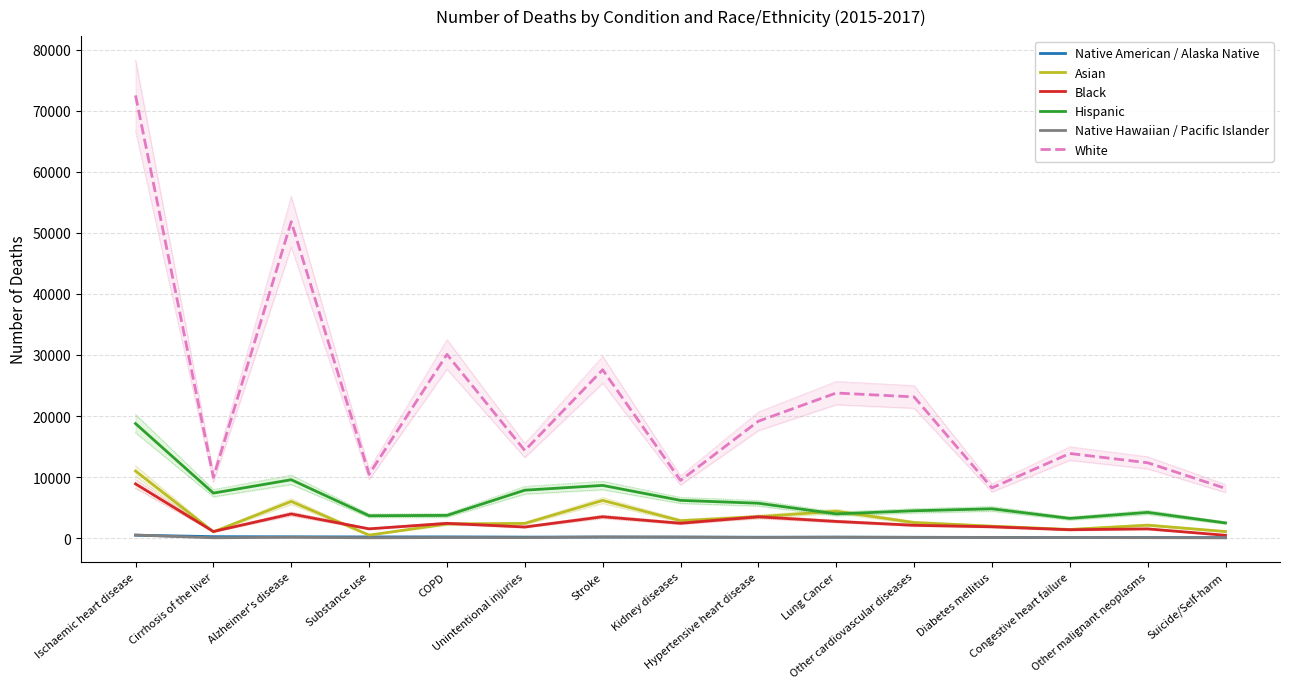

How many series are shown in this chart?

6